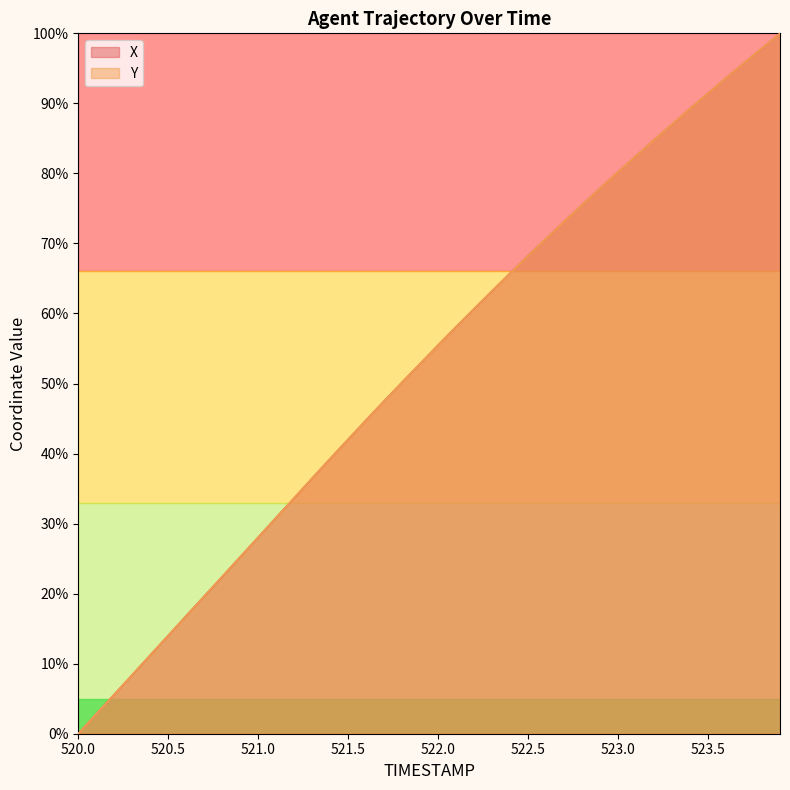

Reading left to right, list all the values displayed in this chart.

X: 0.0	2.8	5.6	8.4	11.2	14.0	16.9	19.6	22.4	25.3	28.1	30.9	33.7	36.5	39.3	42.0	44.8	47.5	50.2	52.8	55.5	58.1	60.7	63.2	65.8	68.3	70.7	73.1	75.5	77.9	80.2	82.5	84.8	87.0	89.3	91.4	93.6	95.8	97.9	100.0
Y: 0.0	2.8	5.6	8.4	11.2	14.0	16.8	19.6	22.5	25.3	28.1	30.9	33.7	36.5	39.3	42.0	44.8	47.5	50.2	52.8	55.5	58.1	60.7	63.2	65.7	68.2	70.7	73.1	75.5	77.9	80.2	82.5	84.8	87.0	89.3	91.4	93.6	95.8	97.9	100.0